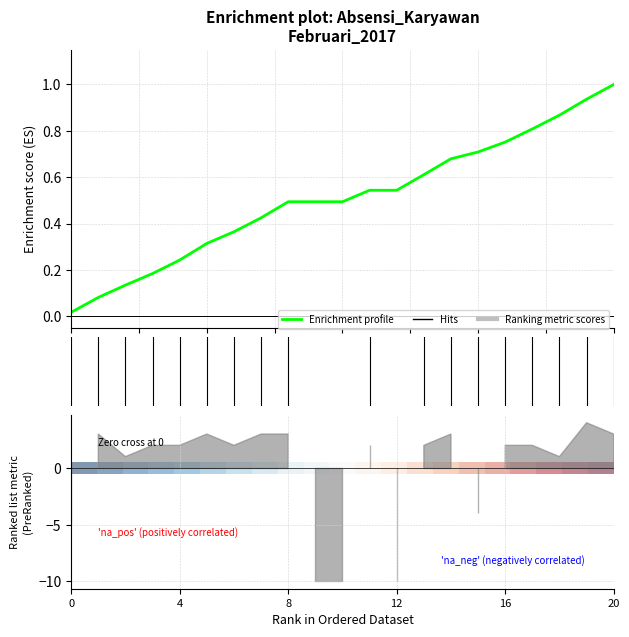

What is the approximate value of Enrichment profile at 16?

0.8